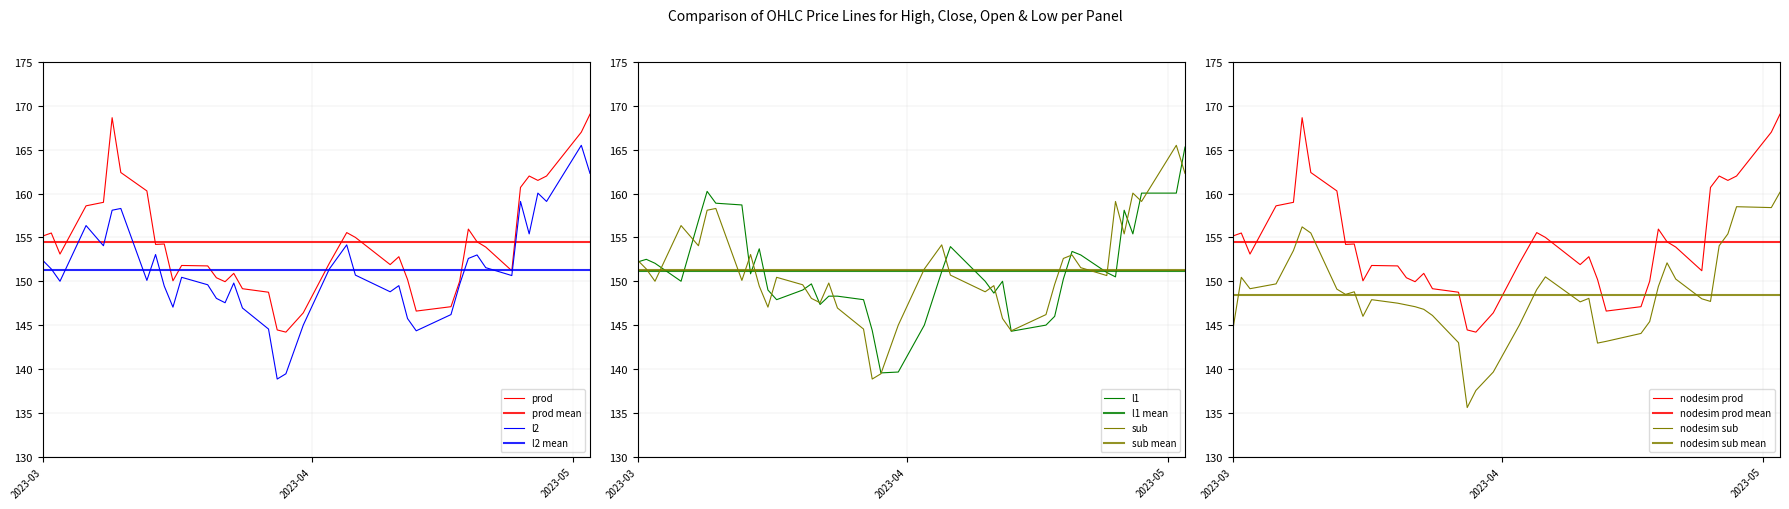

Where does the Low series first go above 148?

2023-04